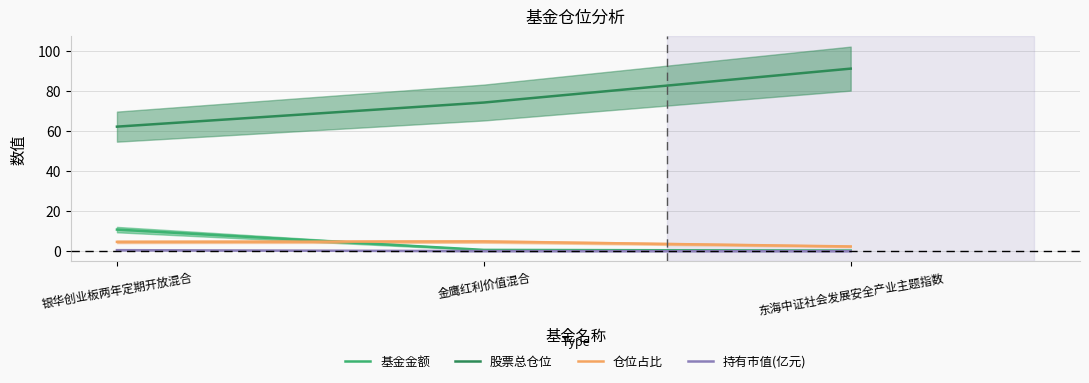

Rank the series at 东海中证社会发展安全产业主题指数 from lowest to highest value.

持有市值(亿元), 基金金额, 仓位占比, 股票总仓位